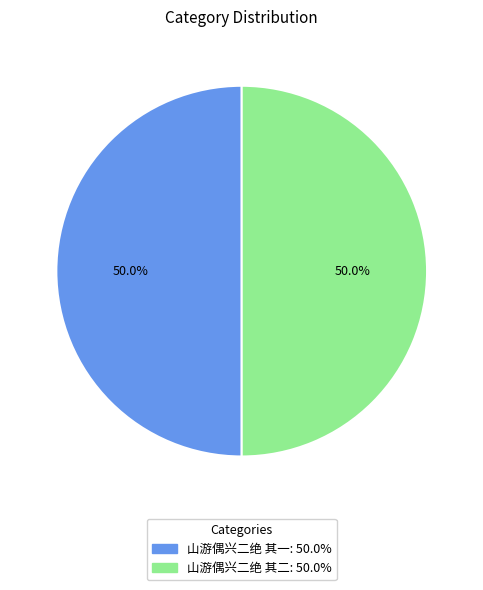

What is the ratio of the value at 山游偶兴二绝 其二 to the value at 山游偶兴二绝 其一?

1.0